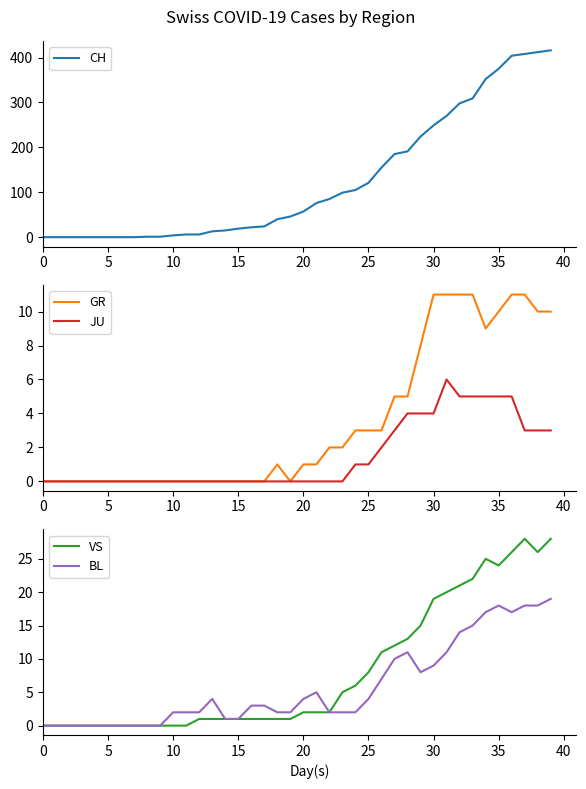

How many interior local peaks does the BL series have?

4